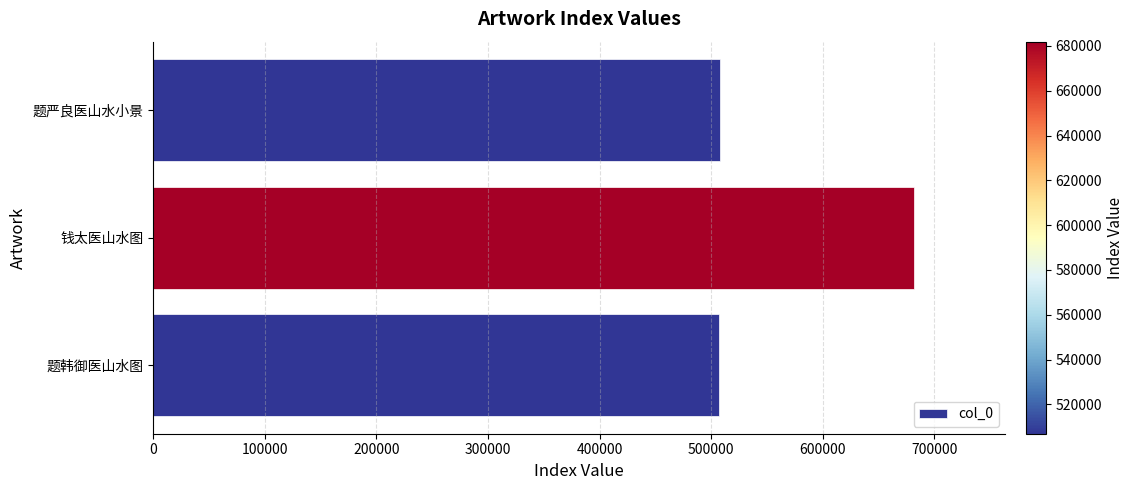

At which label is the value closest to 594397?

题严良医山水小景